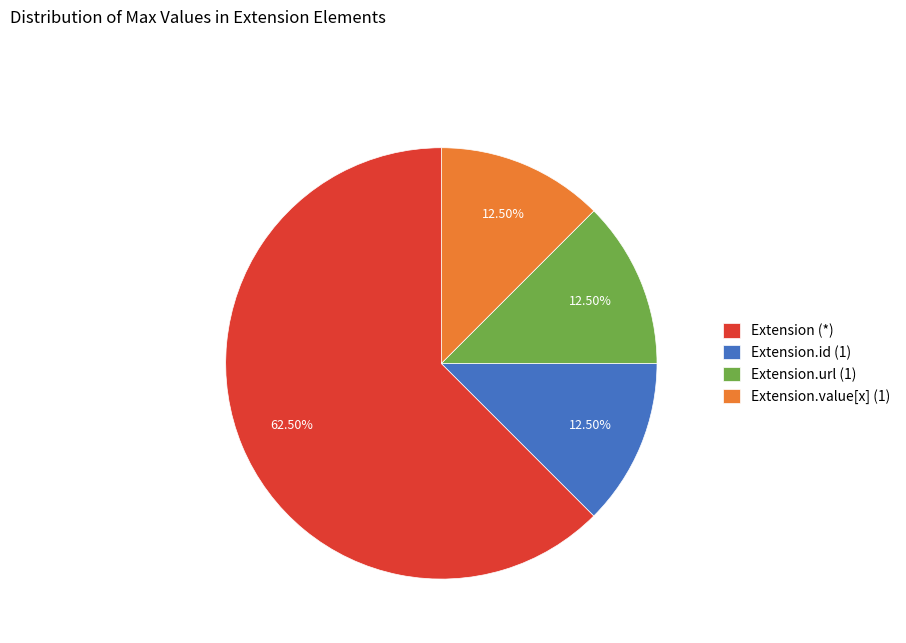

What is the majority slice?

Extension (*)